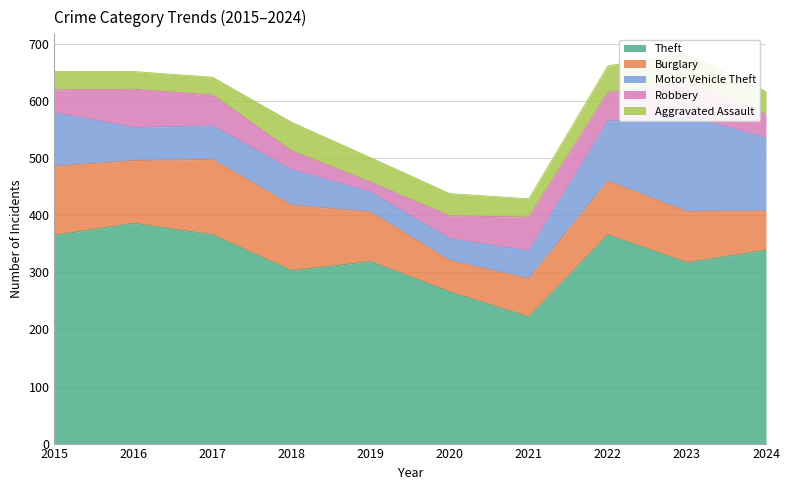

Rank the series by their maximum value, from highest to lowest.

Theft, Motor Vehicle Theft, Burglary, Robbery, Aggravated Assault